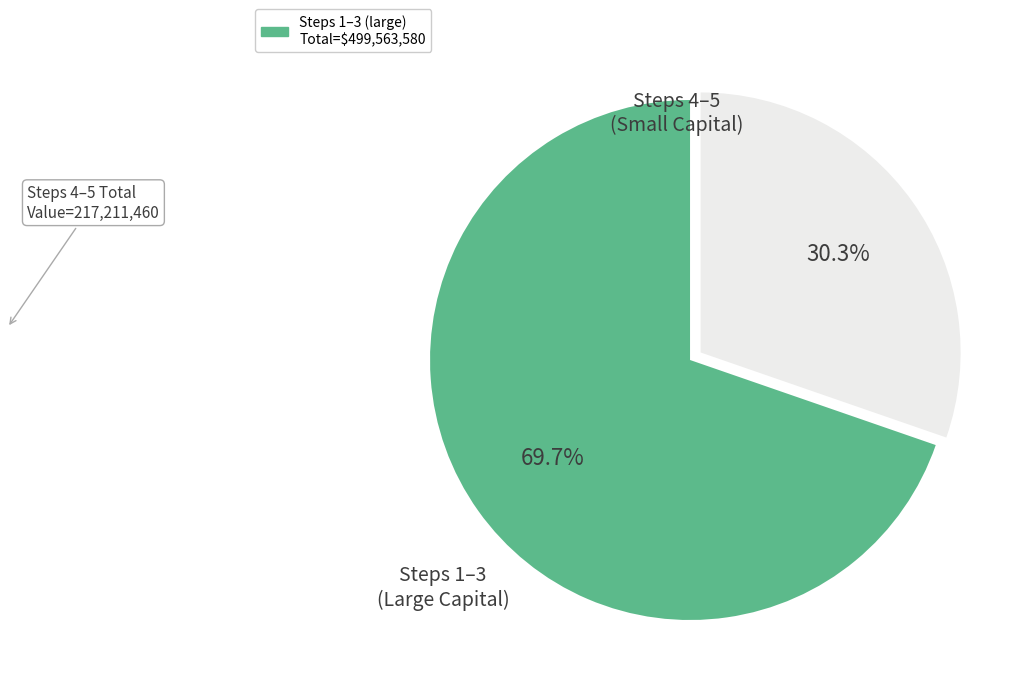

Does any single category account for the majority?

Yes